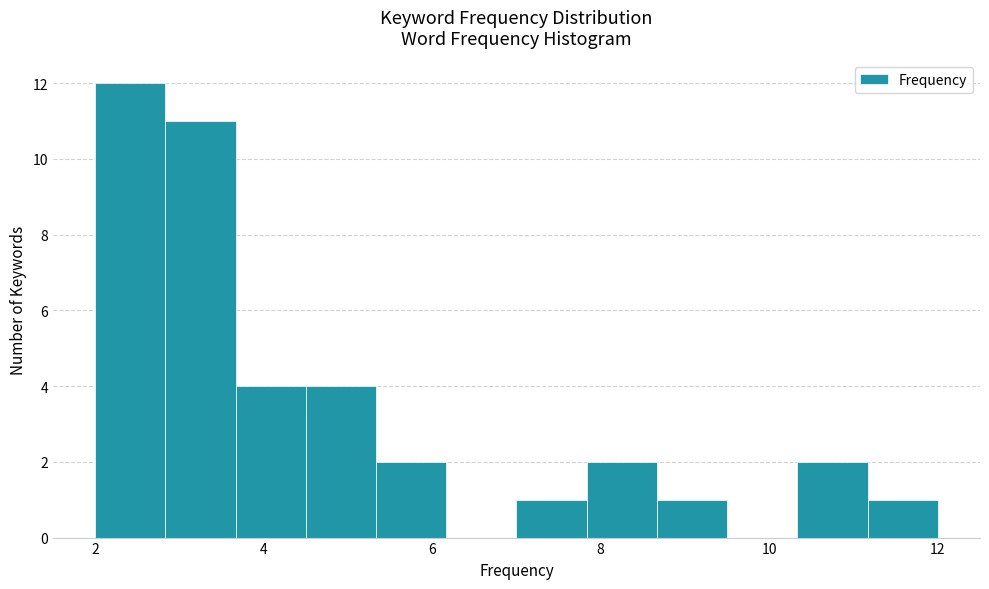

How tall is the bar that spans 8.6 to 9.6 on the x-axis? Neither the bar edges nor the heights are printed on the chart, so give them approximately, as read against the axes.

1